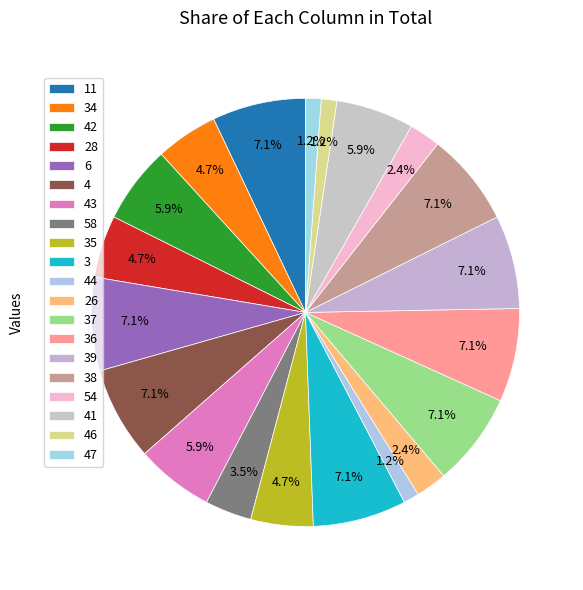

Which slice is the smallest?

44